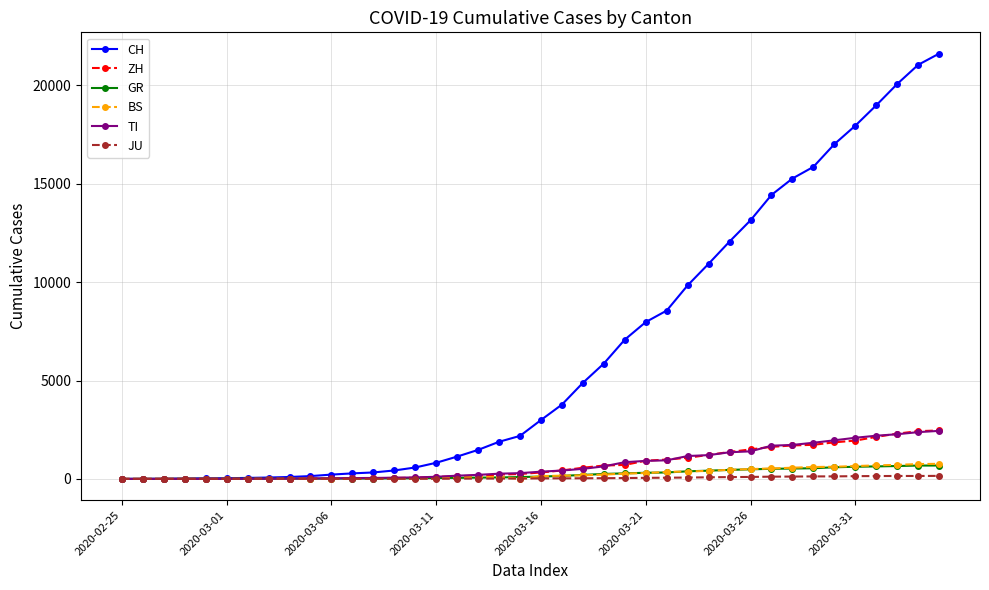

Which series has the largest range (max minus min)?

CH